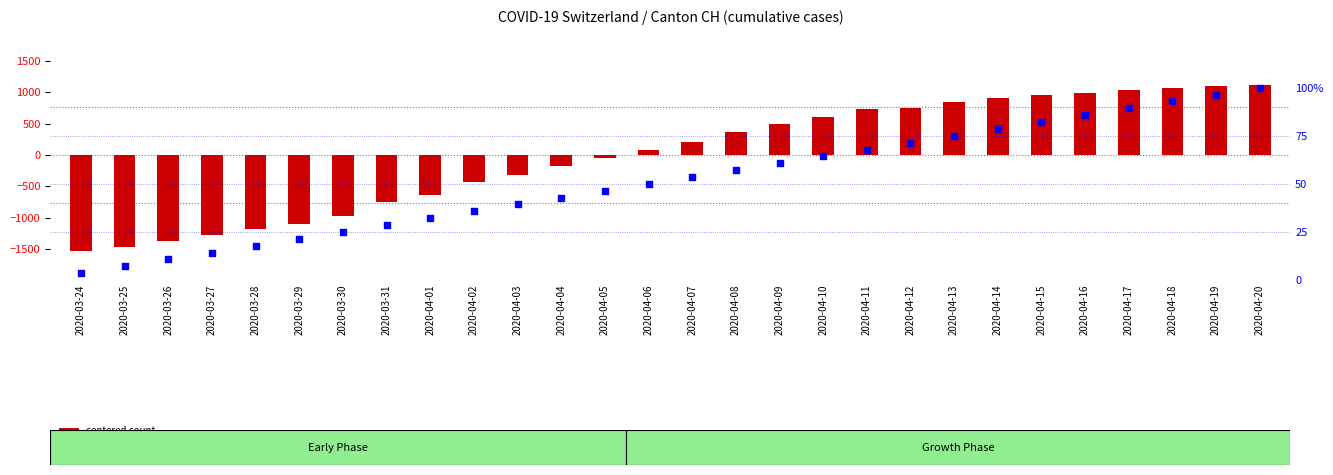

Which series contains the highest Y value?

centered count